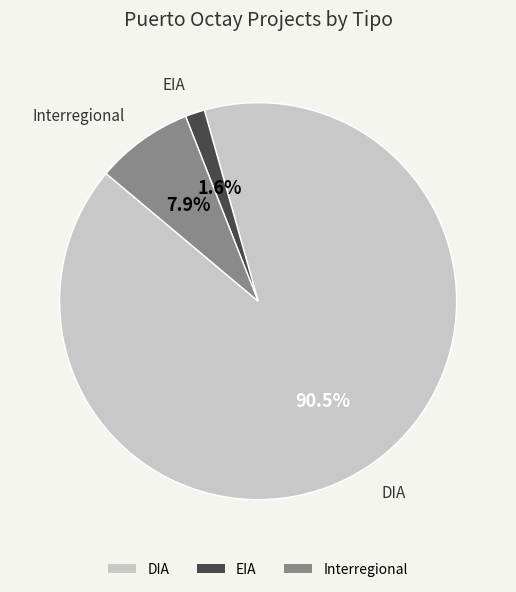

Do Interregional and DIA together represent more than half of the pie?

Yes